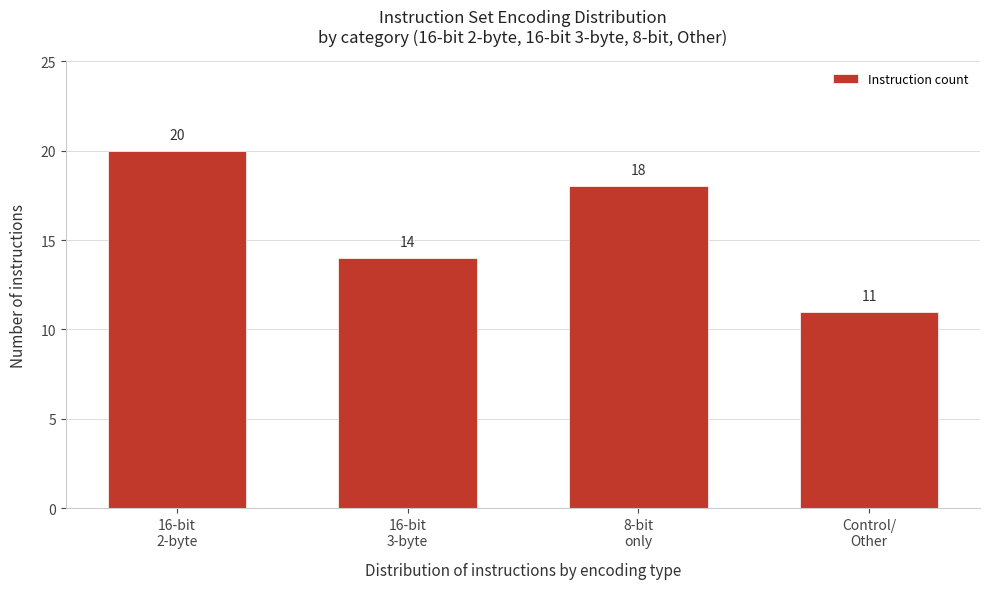

Reading left to right, transcribe all the data shown in this chart.

20	14	18	11